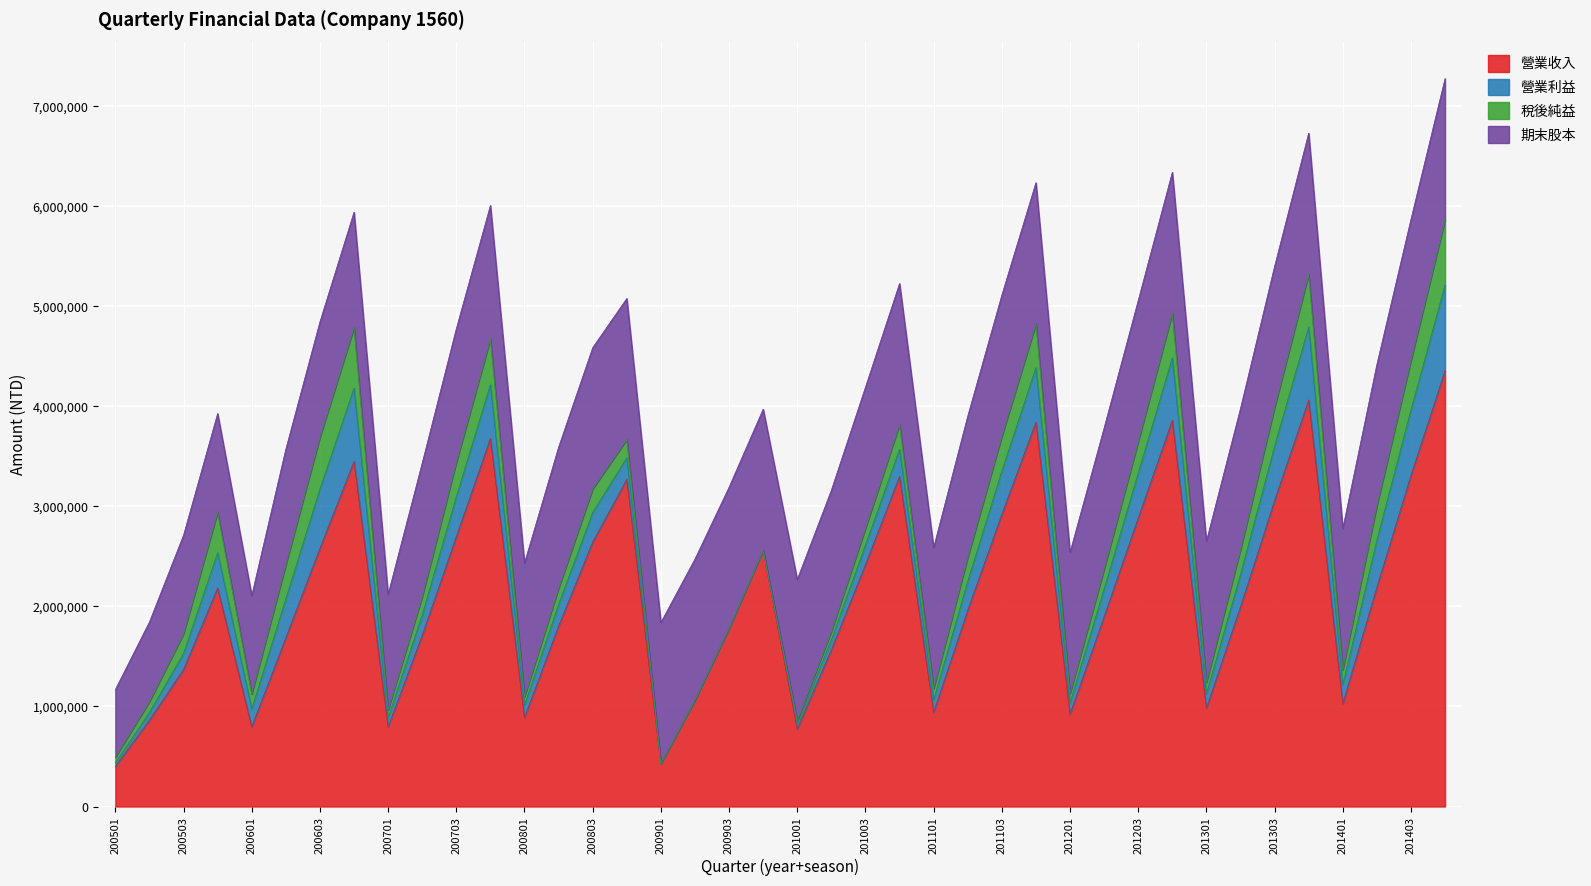

The value of 營業利益 at 201201 is 77861. True or false?

False